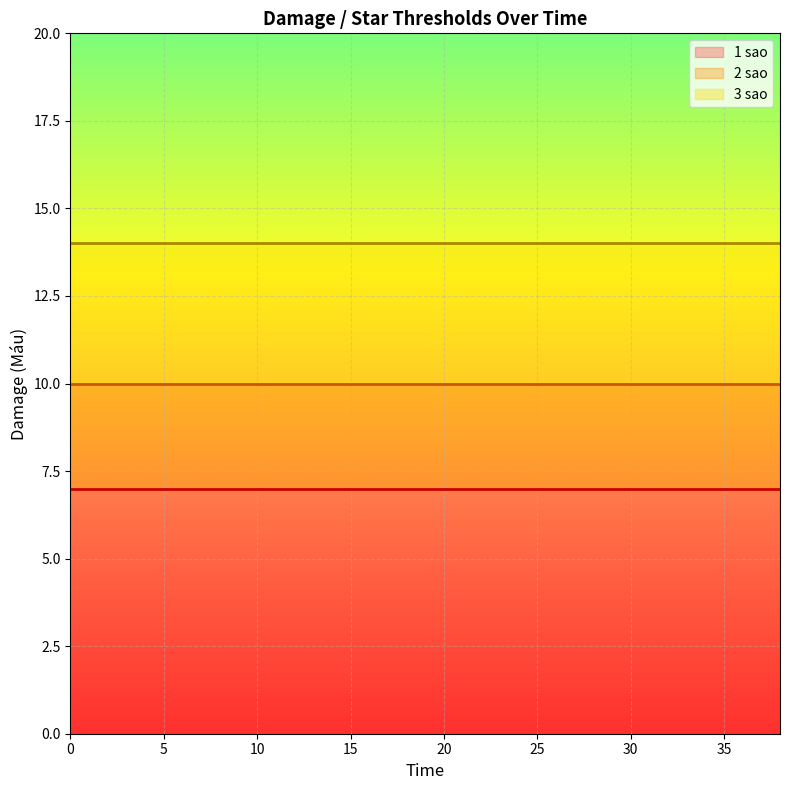

Read the 3 sao value at 36.

14